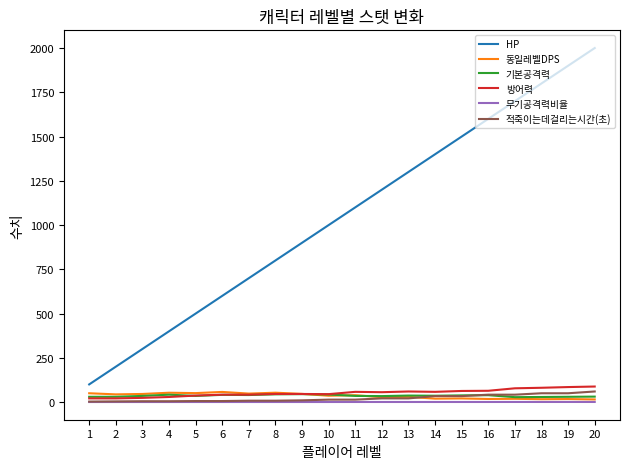

What is the highest value of the 방어력 series?

88.0